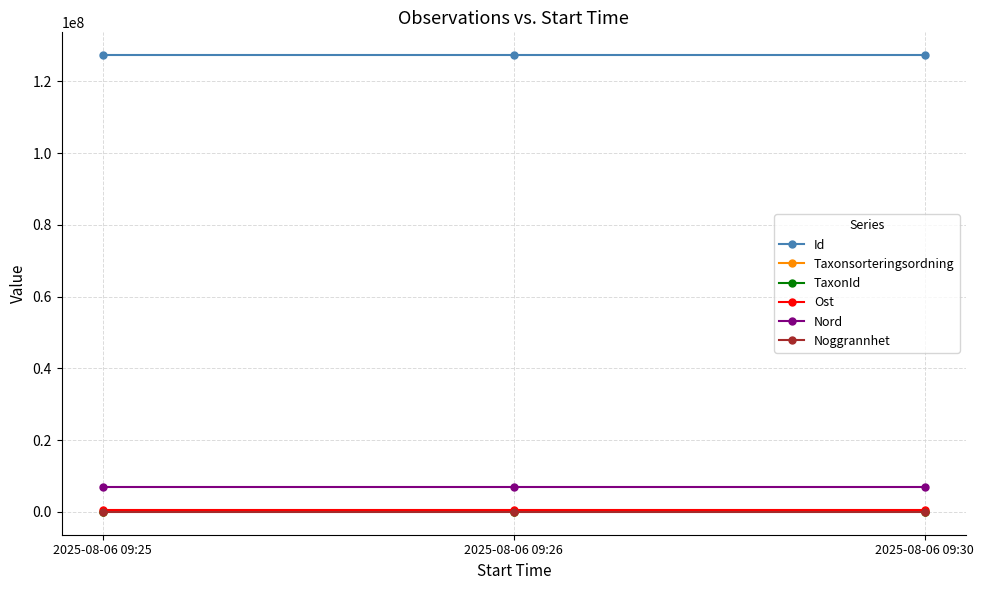

The Ost series shows 561873 at 2025-08-06 09:30. True or false?

True